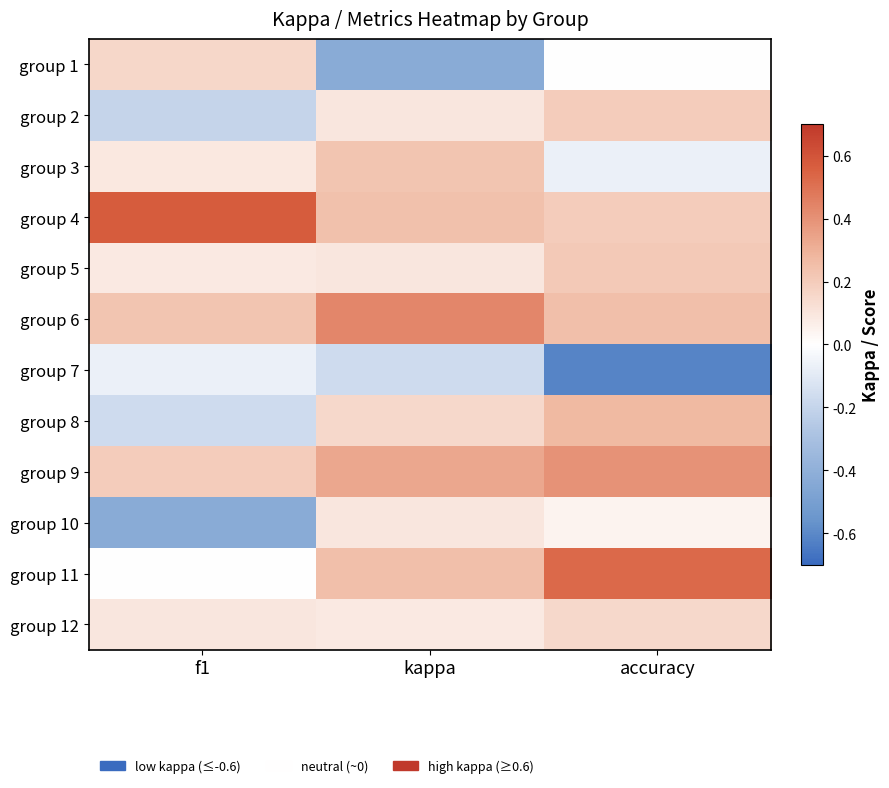

Reading right to left, list all the values displayed in this chart.

group 1: accuracy=0.0	kappa=-0.4	f1=0.2
group 2: accuracy=0.2	kappa=0.1	f1=-0.2
group 3: accuracy=-0.1	kappa=0.2	f1=0.1
group 4: accuracy=0.2	kappa=0.2	f1=0.6
group 5: accuracy=0.2	kappa=0.1	f1=0.1
group 6: accuracy=0.2	kappa=0.4	f1=0.2
group 7: accuracy=-0.6	kappa=-0.2	f1=-0.1
group 8: accuracy=0.3	kappa=0.2	f1=-0.2
group 9: accuracy=0.4	kappa=0.3	f1=0.2
group 10: accuracy=0.0	kappa=0.1	f1=-0.4
group 11: accuracy=0.5	kappa=0.2	f1=0.0
group 12: accuracy=0.2	kappa=0.1	f1=0.1